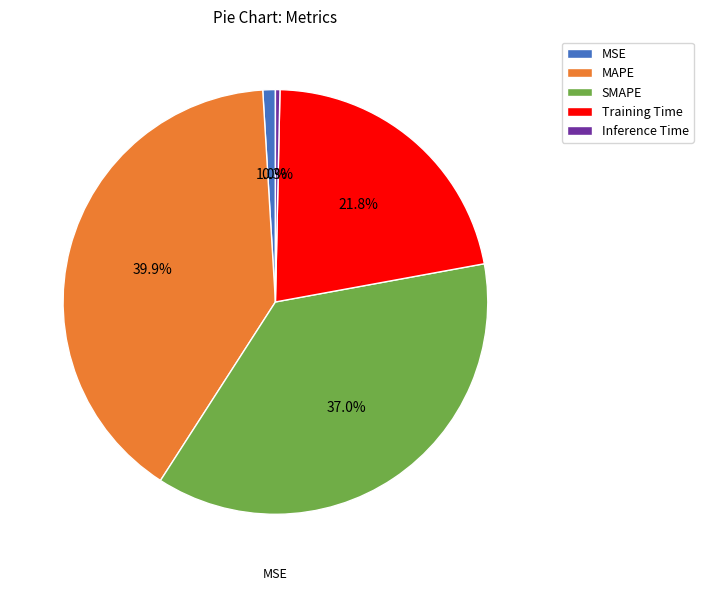

What is the largest slice in the pie chart?

MAPE